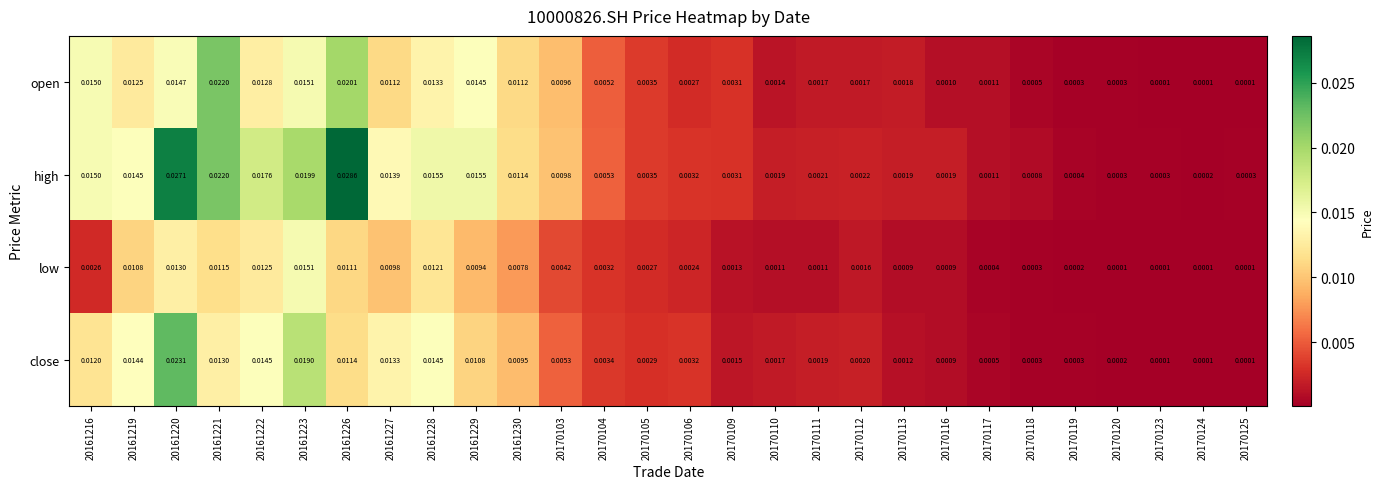

Which series changed the most between 20161227 and 20170103?

close